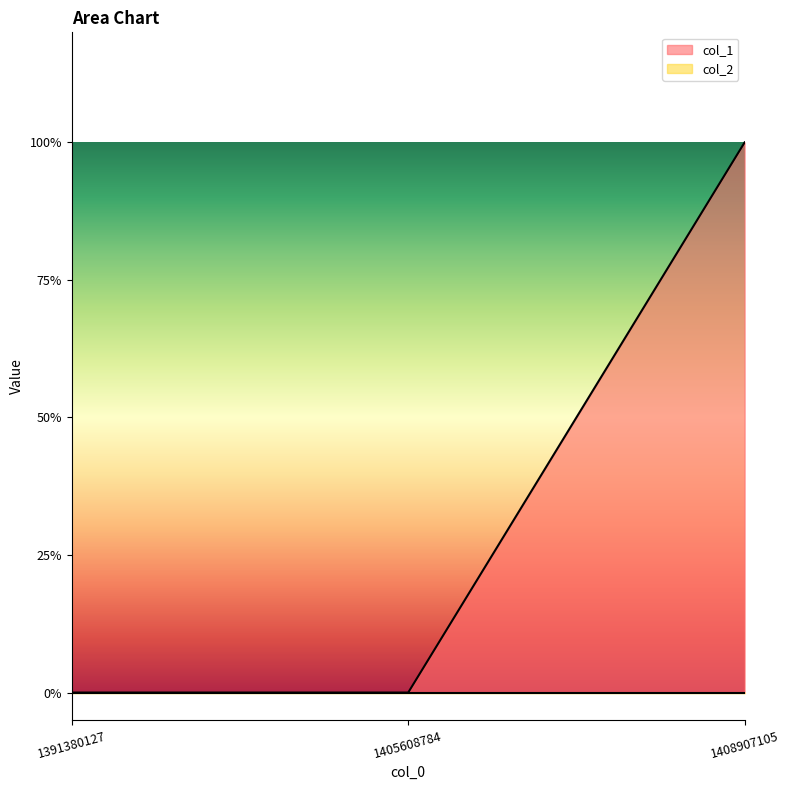

Reading right to left, extract all data points from this chart.

1	0	0